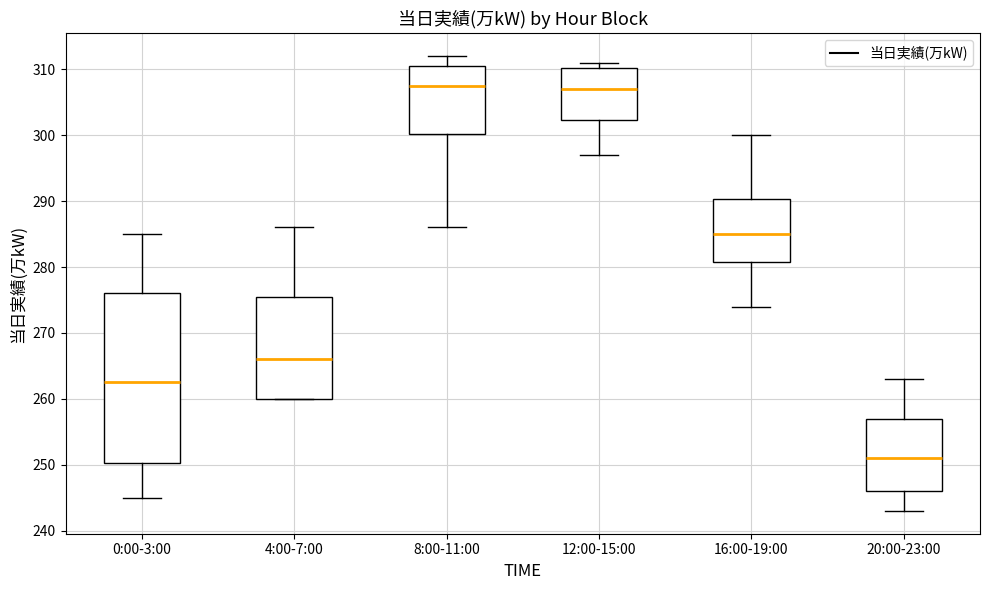

Comparing the boxes themselves (not the whiskers), which one is the tallest?

0:00-3:00